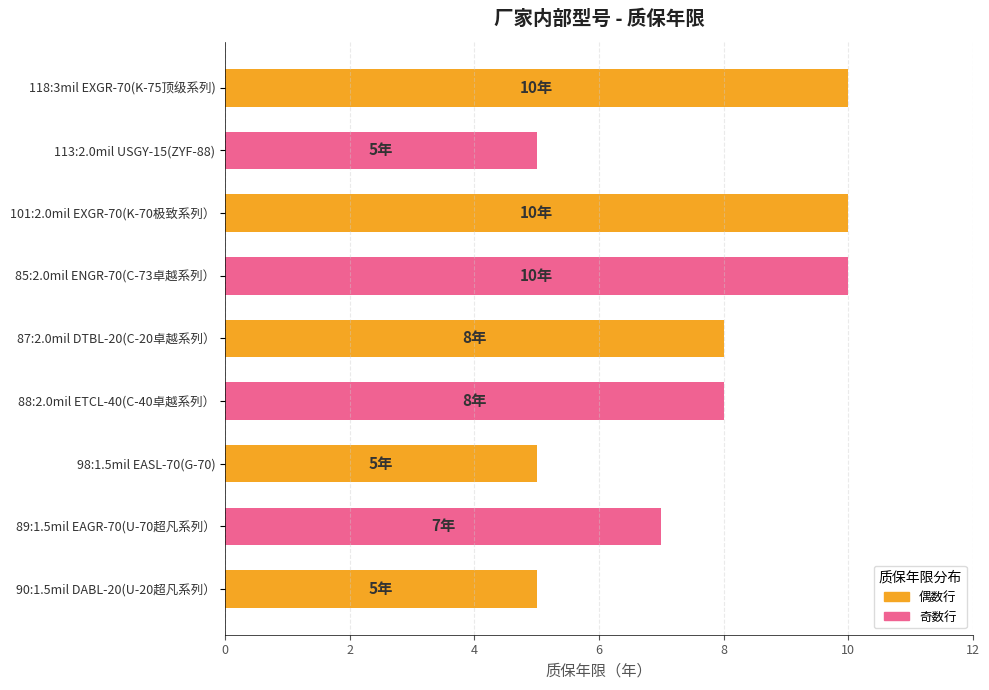

Approximately how many times larger is the value at 90:1.5mil DABL-20(U-20超凡系列） compared to 87:2.0mil DTBL-20(C-20卓越系列）?

0.6